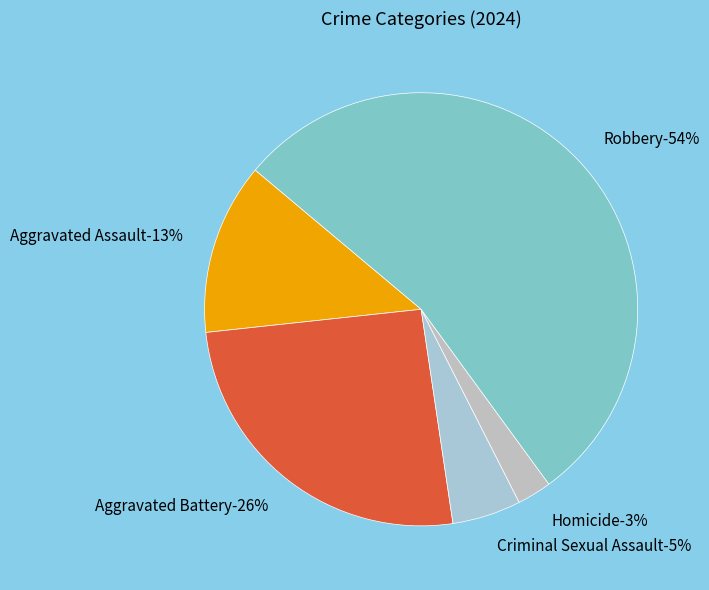

Which category has the smallest portion of the pie?

Homicide